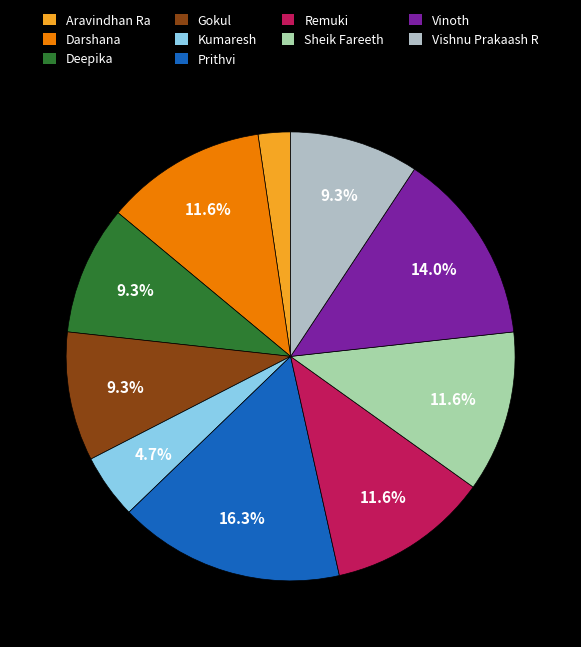

How many slices are in this pie chart?

10